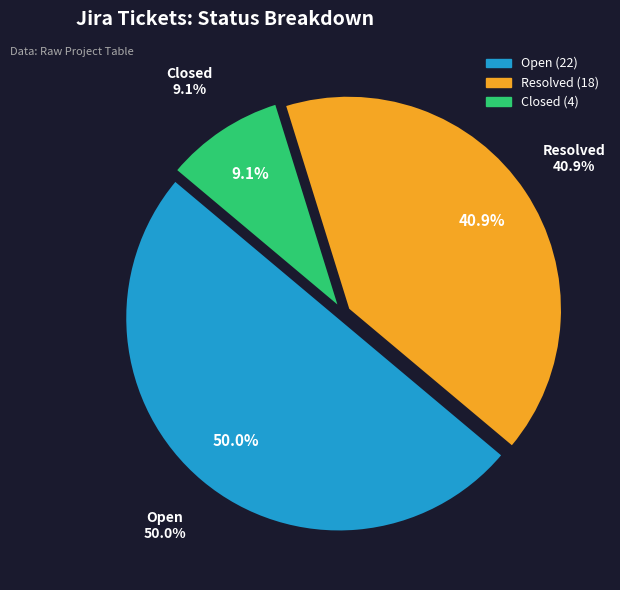

To the nearest percent, what percentage of the pie is Closed?

9%